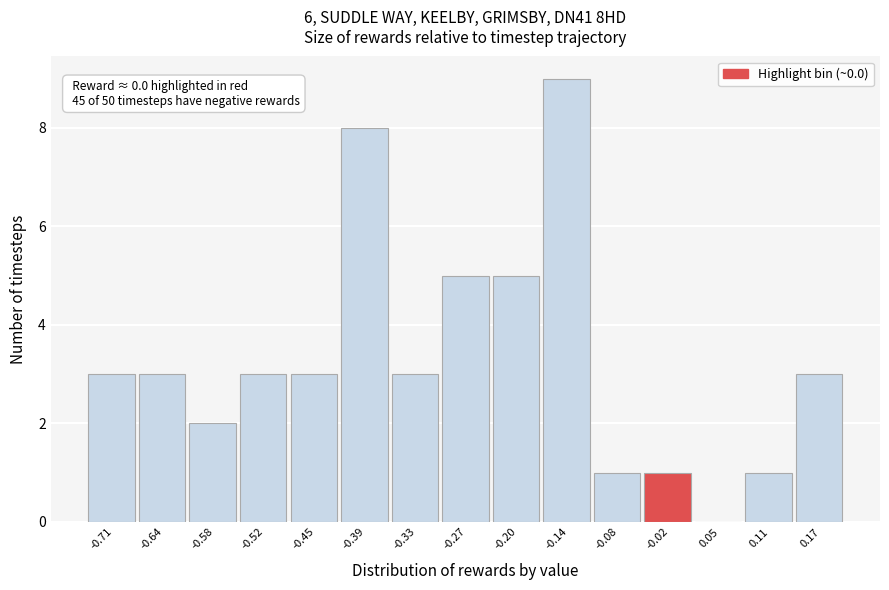

Reading left to right, list all the values displayed in this chart.

-0.71=3	-0.64=3	-0.58=2	-0.52=3	-0.45=3	-0.39=8	-0.33=3	-0.27=5	-0.20=5	-0.14=9	-0.08=1	-0.02=1	0.05=0	0.11=1	0.17=3